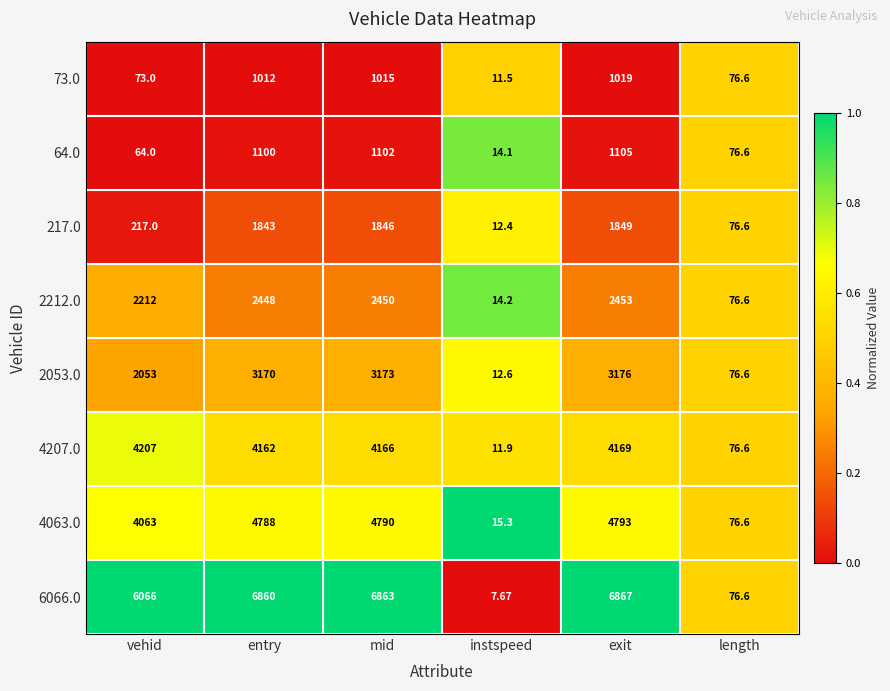

Where is 64.0 nearest to the value 559?

length